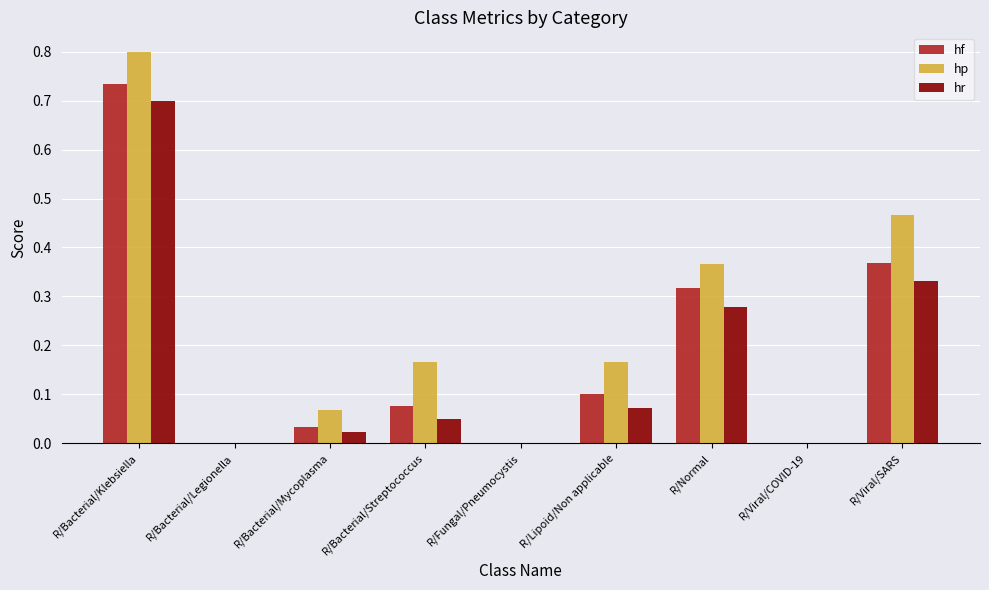

Which series changed the most between R/Bacterial/Klebsiella and R/Bacterial/Mycoplasma?

hp